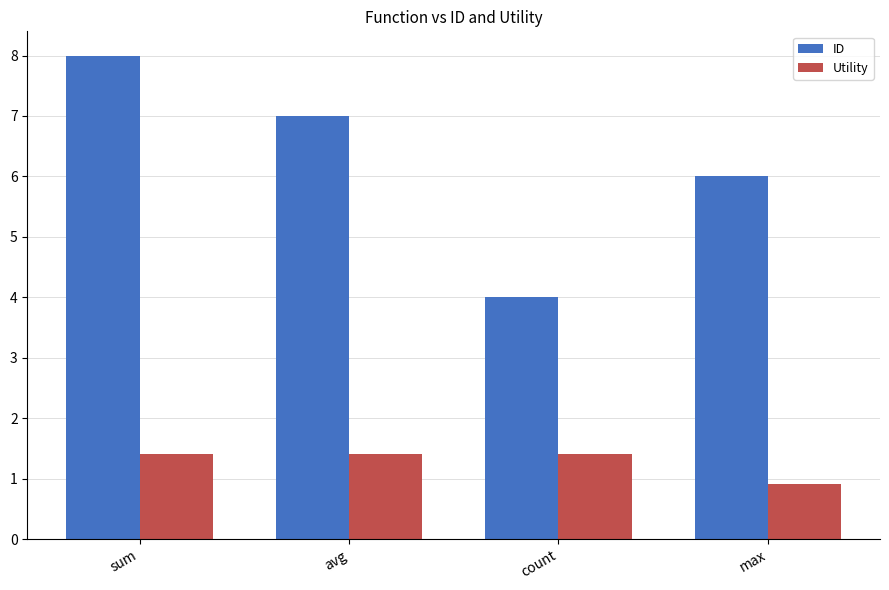

What is the difference between the ID values at avg and sum?

1.0